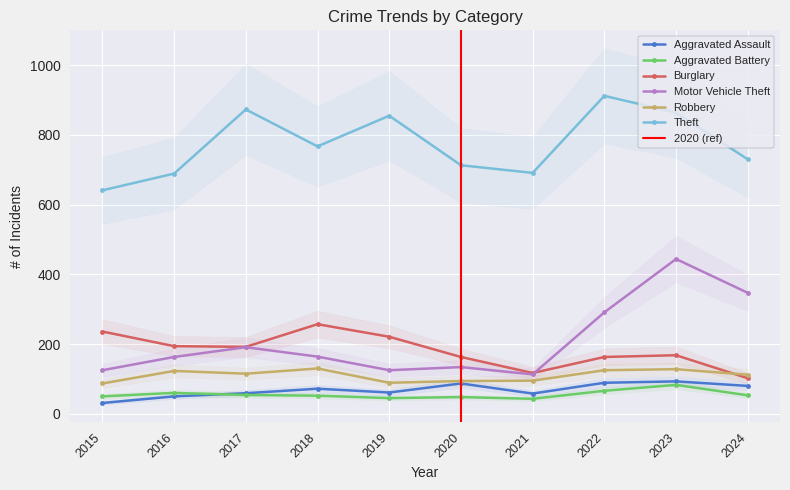

Reading right to left, list all the values displayed in this chart.

Aggravated Assault: 2024=80	2023=93	2022=89	2021=58	2020=87	2019=61	2018=72	2017=59	2016=50	2015=31
Aggravated Battery: 2024=53	2023=83	2022=66	2021=43	2020=48	2019=45	2018=52	2017=54	2016=60	2015=50
Burglary: 2024=102	2023=168	2022=163	2021=117	2020=163	2019=221	2018=257	2017=192	2016=194	2015=236
Motor Vehicle Theft: 2024=347	2023=444	2022=291	2021=113	2020=134	2019=125	2018=164	2017=191	2016=163	2015=125
Robbery: 2024=112	2023=128	2022=125	2021=95	2020=94	2019=89	2018=130	2017=115	2016=123	2015=87
Theft: 2024=730	2023=864	2022=912	2021=691	2020=713	2019=855	2018=767	2017=873	2016=689	2015=641